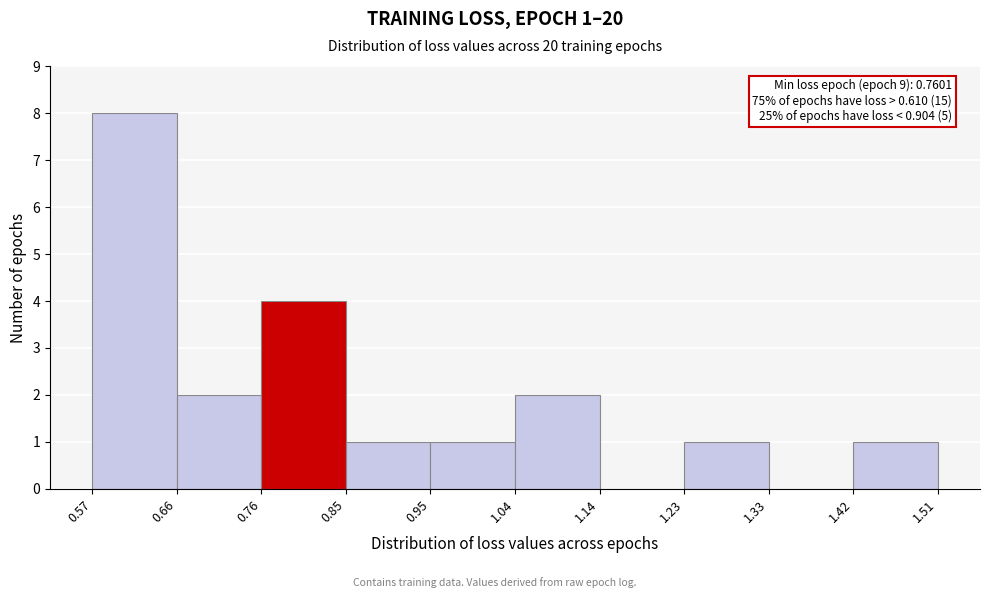

Which range on the x-axis has the tallest bar?

0.57 to 0.66